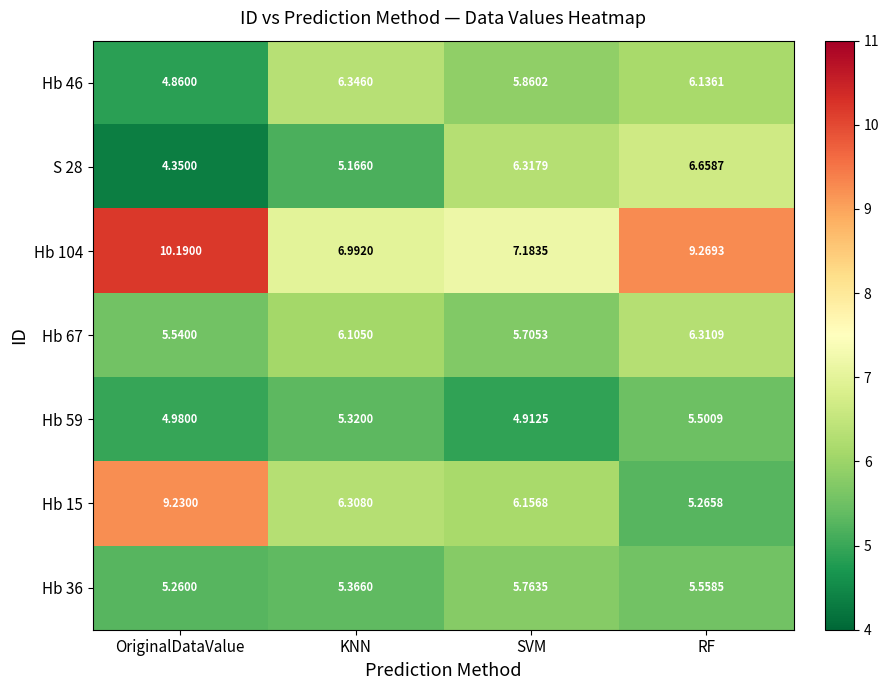

At which category is the sum across all series the highest?

RF